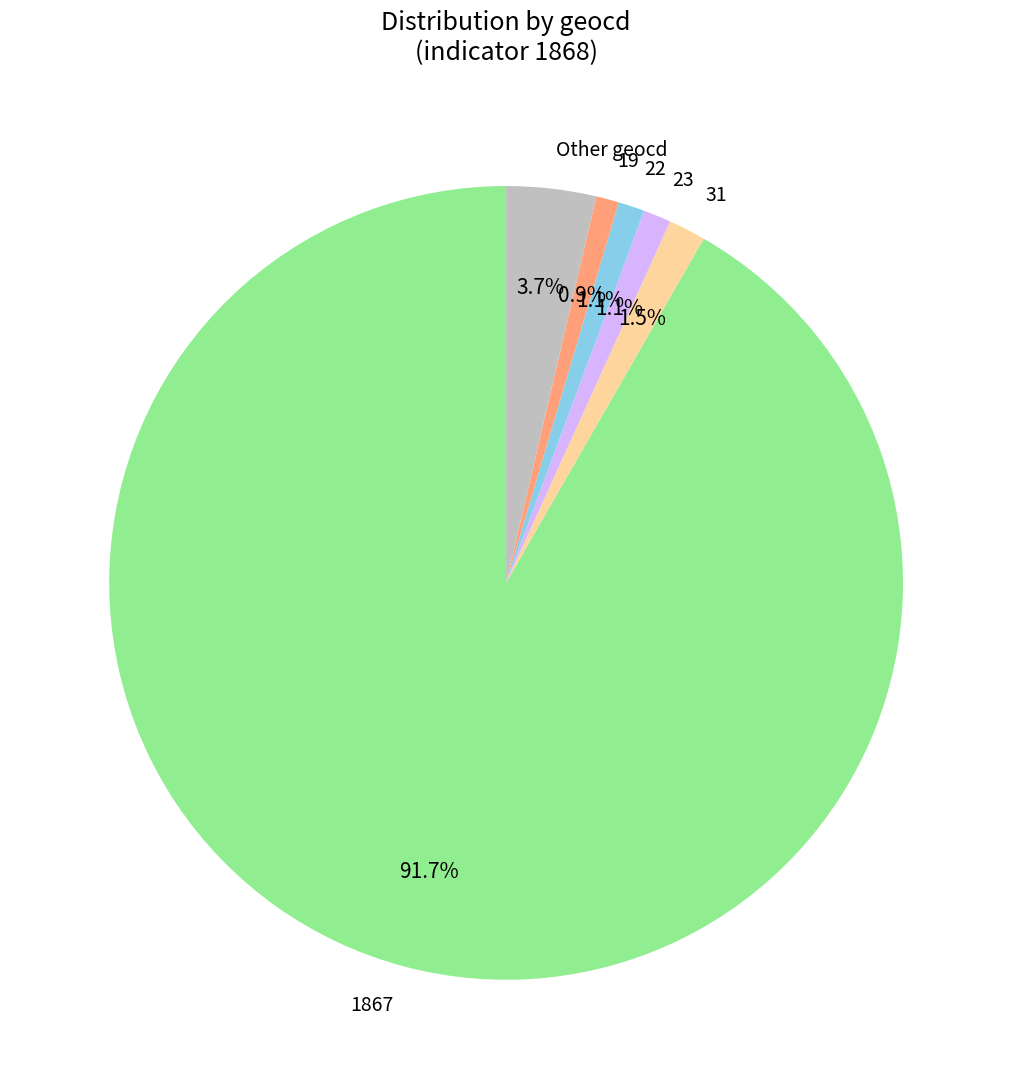

Combined, do 1867 and 22 account for over 50%?

Yes